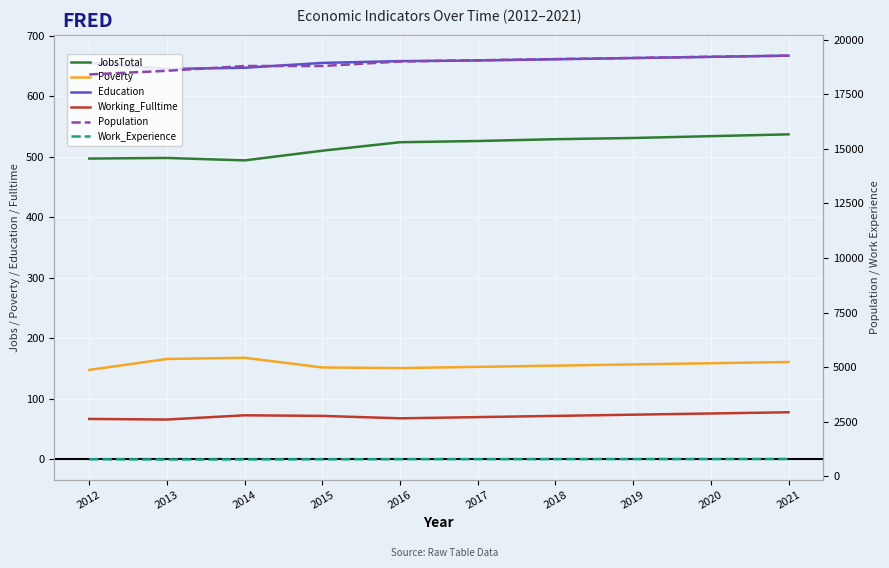

Reading left to right, what are all the values shown in this chart?

JobsTotal: 497	498	494	510	524	526	529	531	534	537
Poverty: 148	166	168	152	151	153	155	157	159	161
Education: 655	645	647	655	658	659	661	663	665	667
Working_Fulltime: 67	66	73	72	68	70	72	74	76	78
Population: 18409	18576	18795	18795	19002	19059	19113	19165	19218	19270
Work_Experience: 779	768	772	776	782	783	785	787	788	790